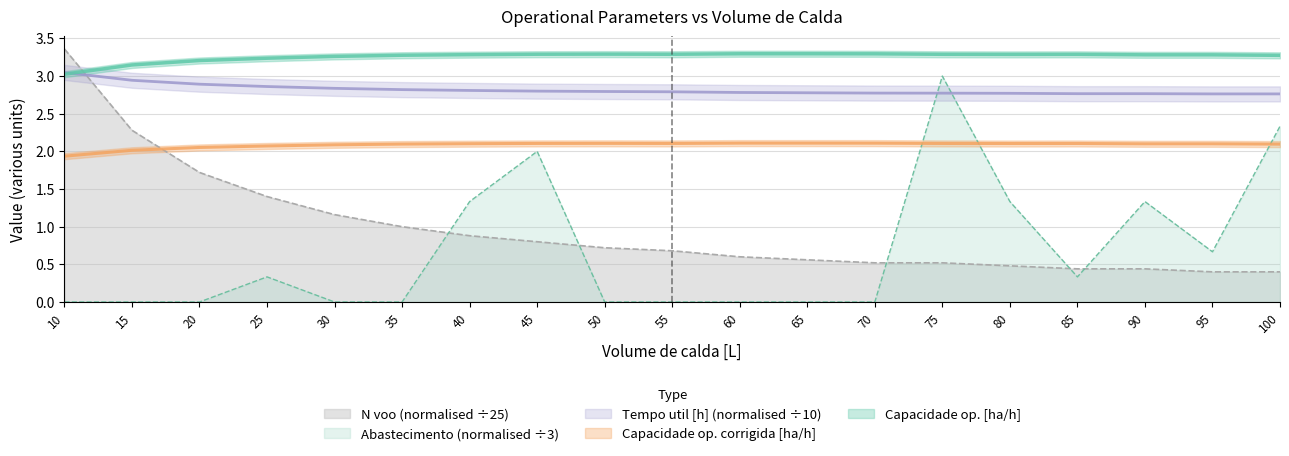

What is the greatest value displayed?

3.4